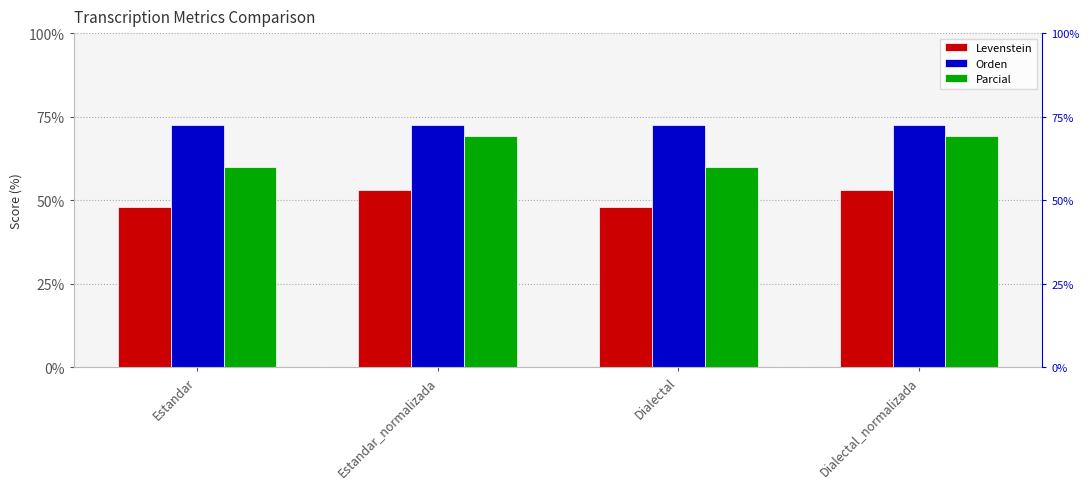

Where is Orden nearest to the value 72?

Estandar_normalizada